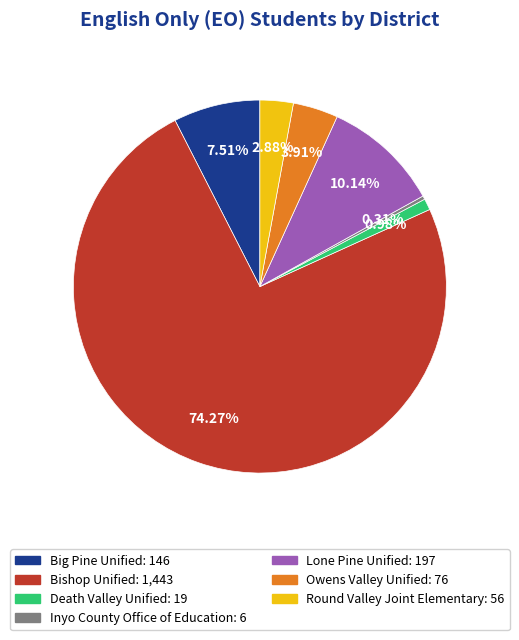

What is the ratio of the value at Death Valley Unified to the value at Big Pine Unified?

0.1